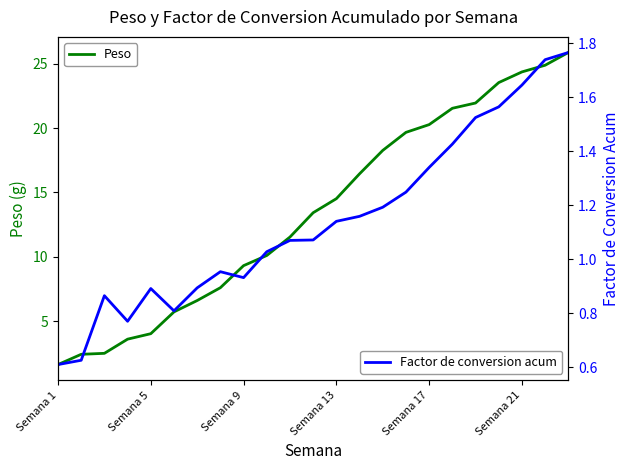

Rank the series by their average value, from highest to lowest.

Peso, Factor de conversion acum